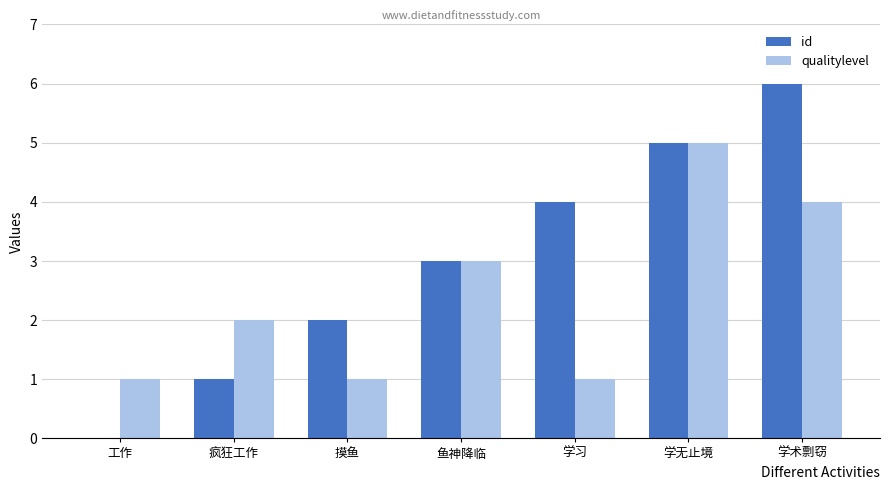

What is the maximum value for qualitylevel?

5